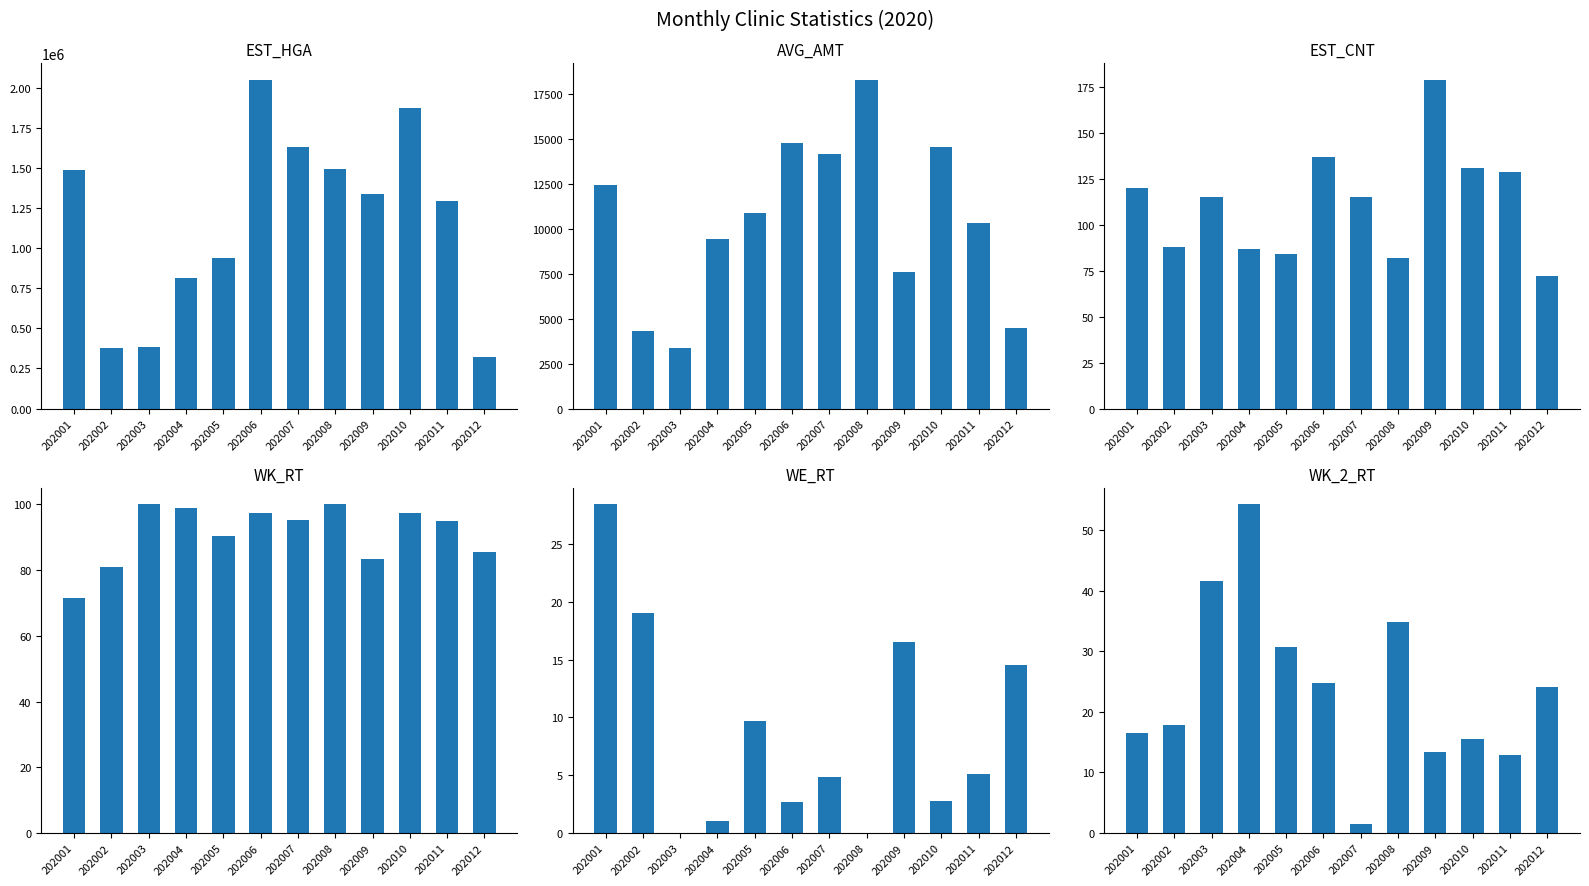

How many data points in AVG_AMT are less than 10869?

6